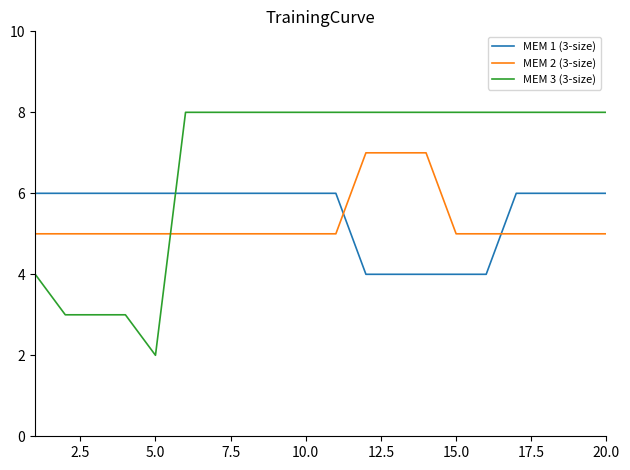

How many lines are shown in the chart?

3